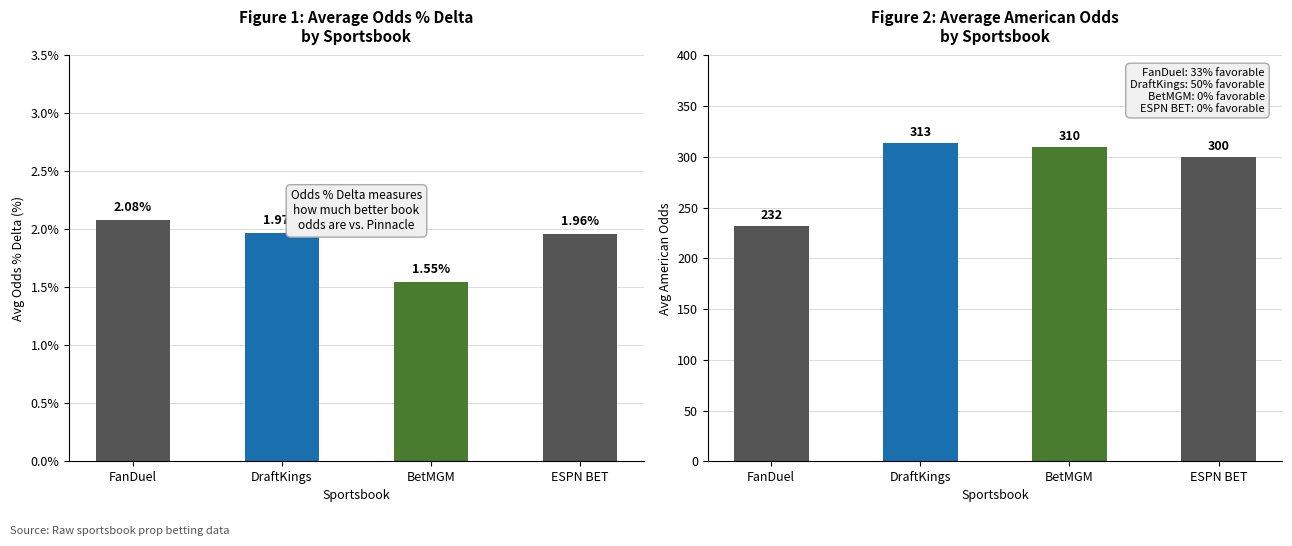

What is the sum of all Avg American Odds values?

1155.2